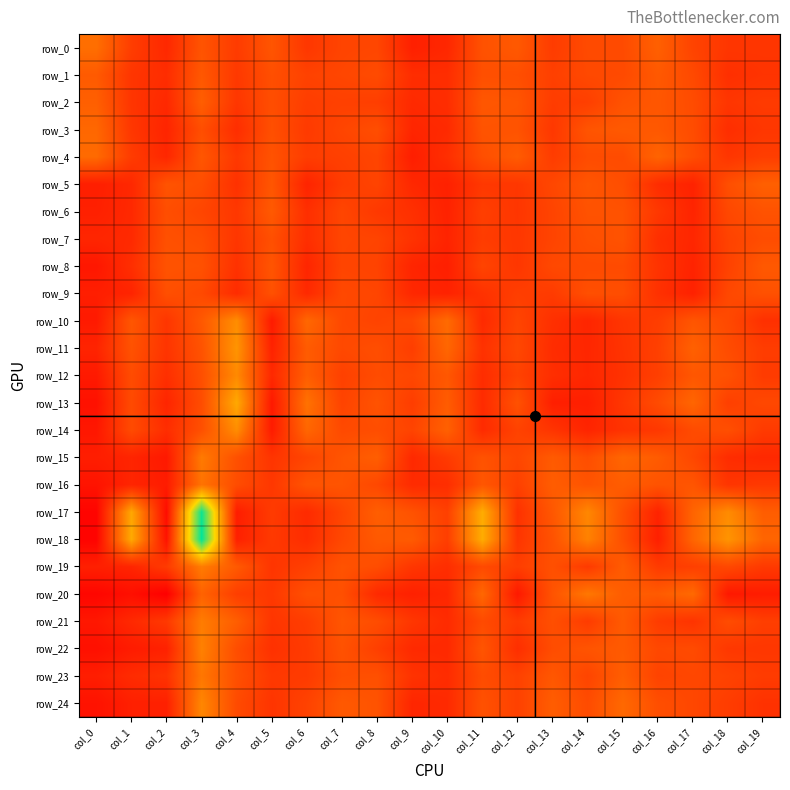

What is the sum of the row_19 values at col_15 and col_2?

1.1